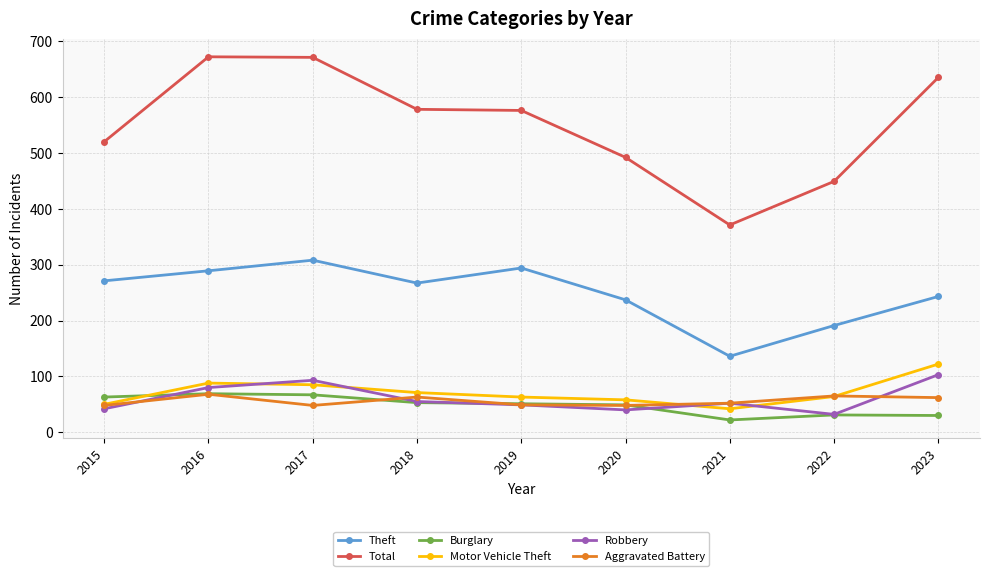

Is it true that Robbery equals 49 at 2019?

True